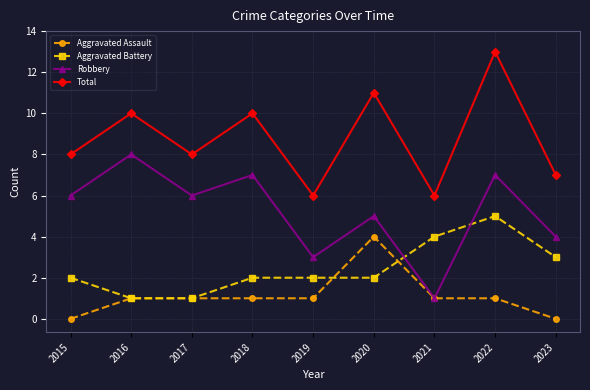

What is the difference between the Robbery values at 2018 and 2017?

1